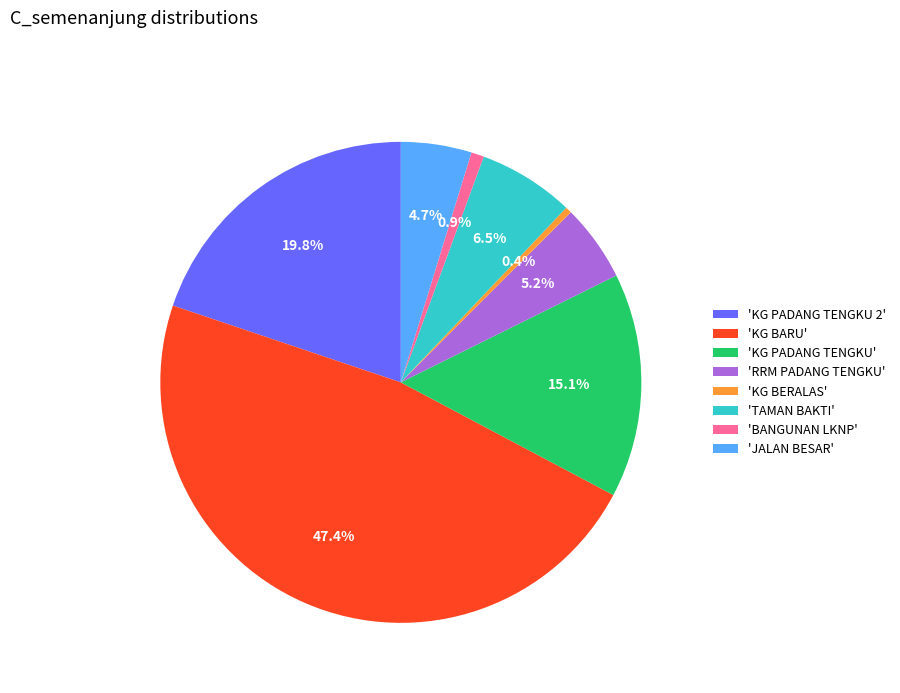

Between 'KG PADANG TENGKU' and 'KG PADANG TENGKU 2', which is larger?

'KG PADANG TENGKU 2'